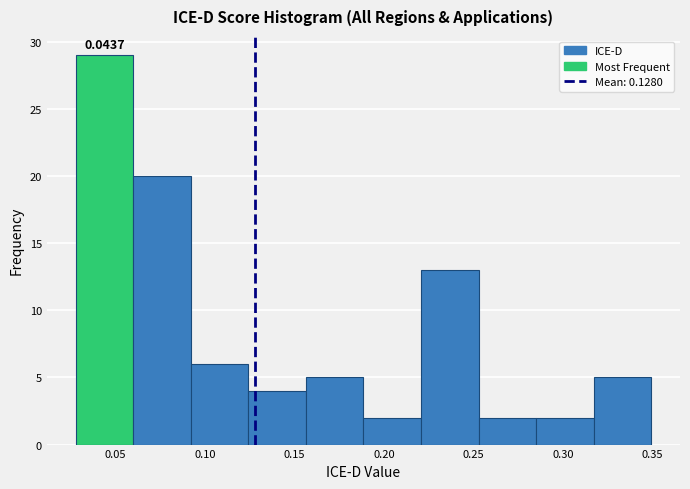

Which range on the x-axis has the tallest bar?

0.030 to 0.060